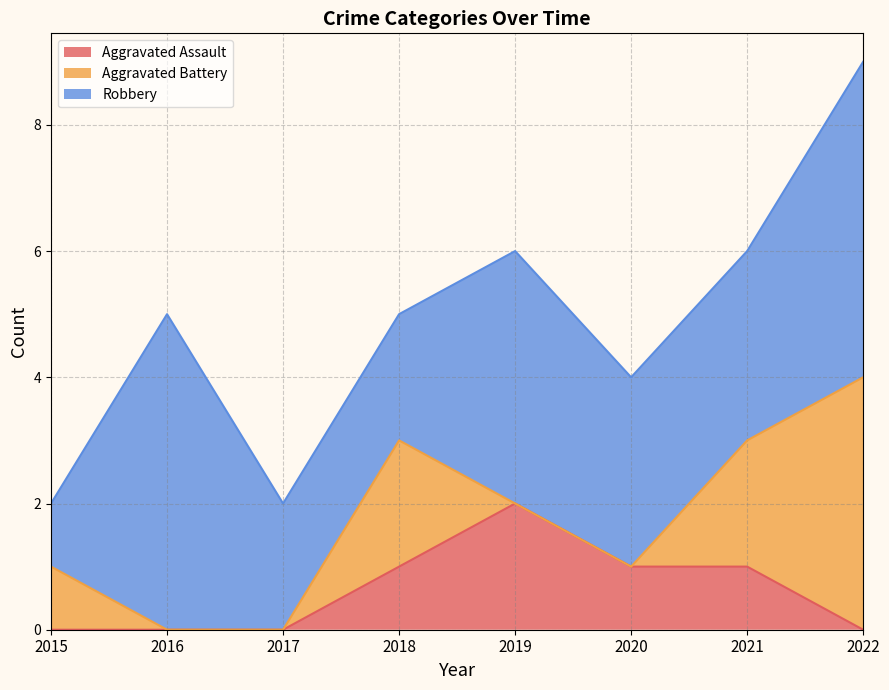

What is the average value of the Aggravated Battery series?

1